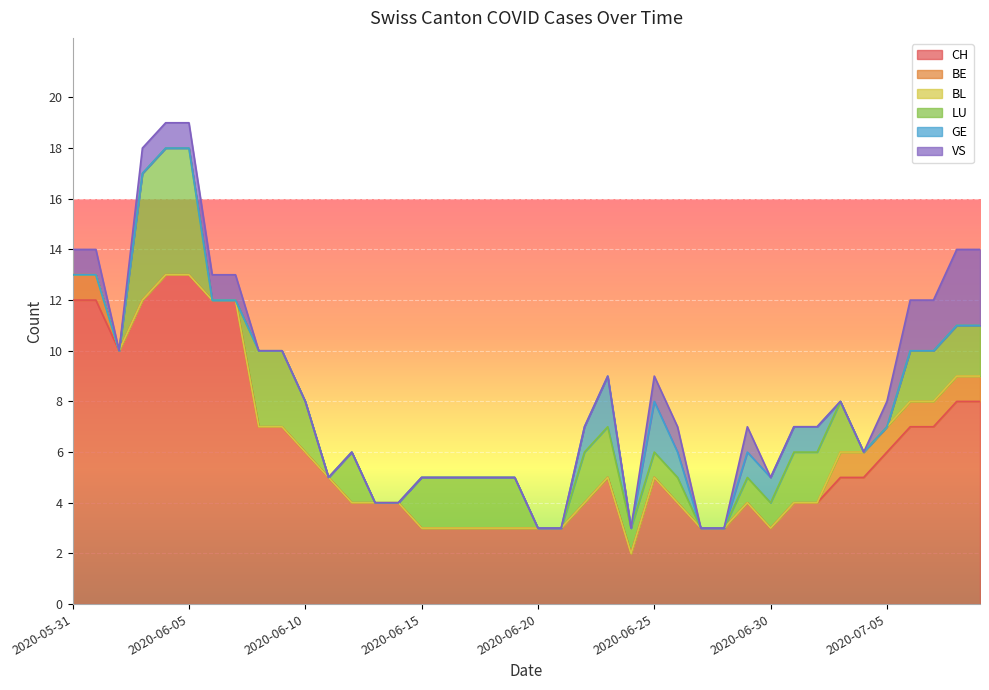

What position from the right is 2020-06-14?

26